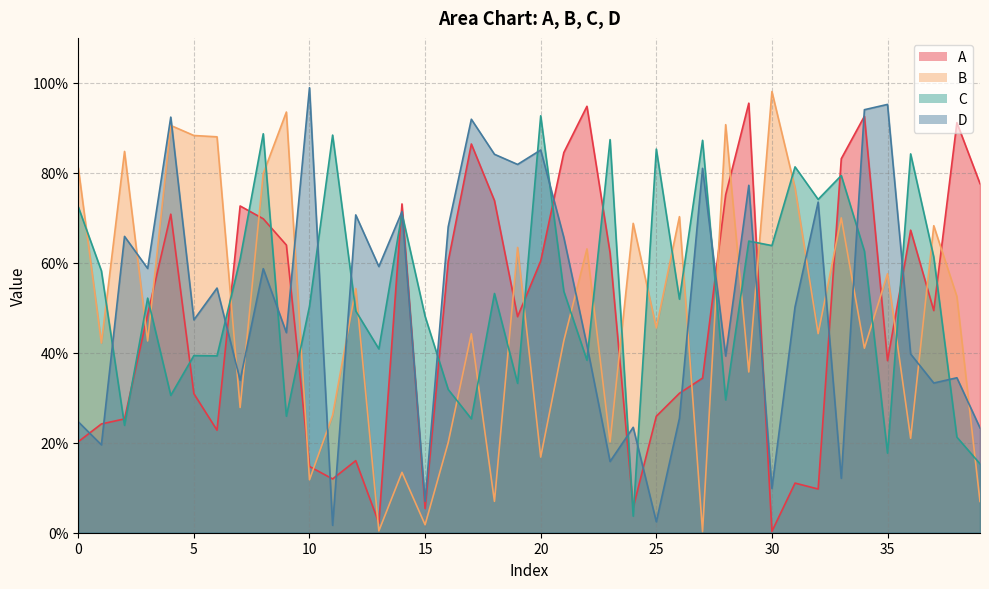

What is the sum of the C values at 30 and 37?

125.1